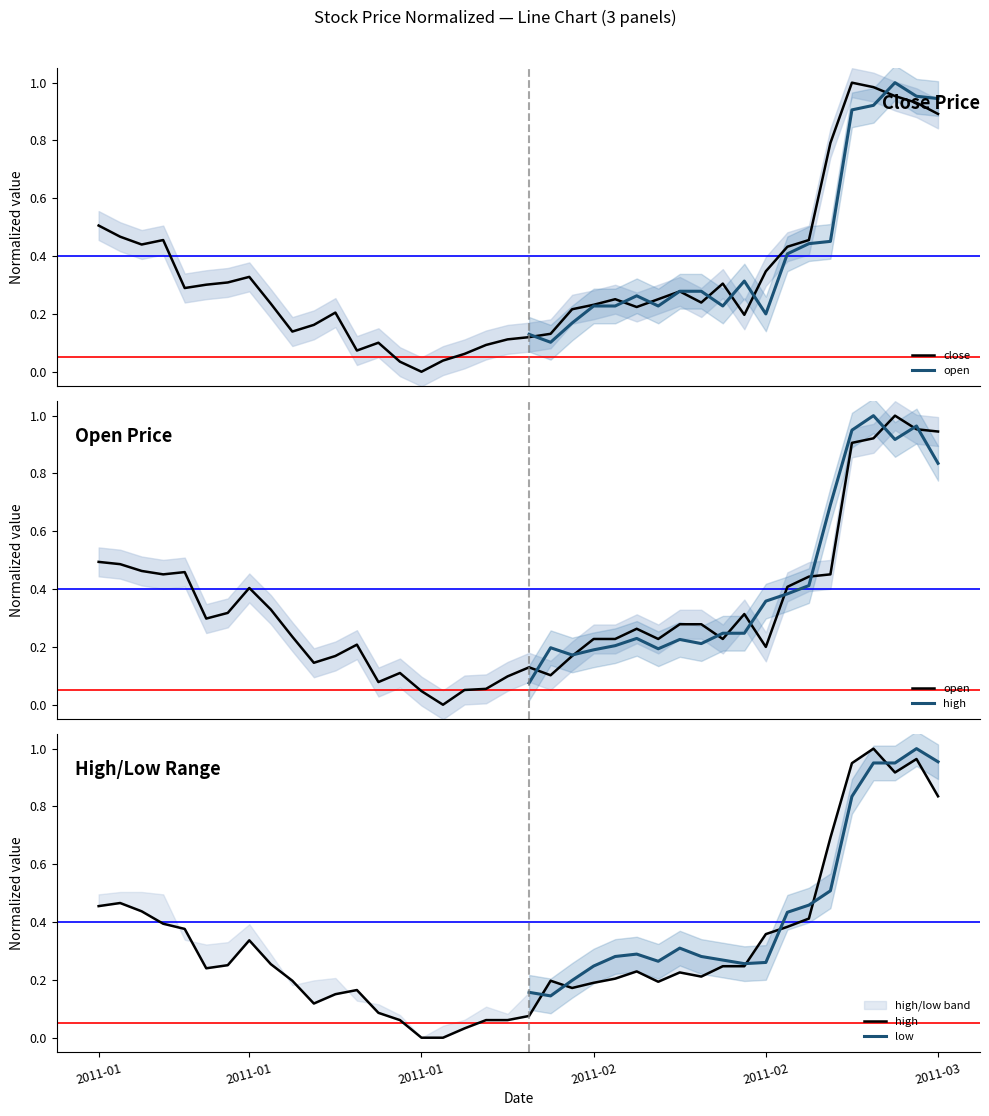

Is it true that close equals 0.3 at 6?

True